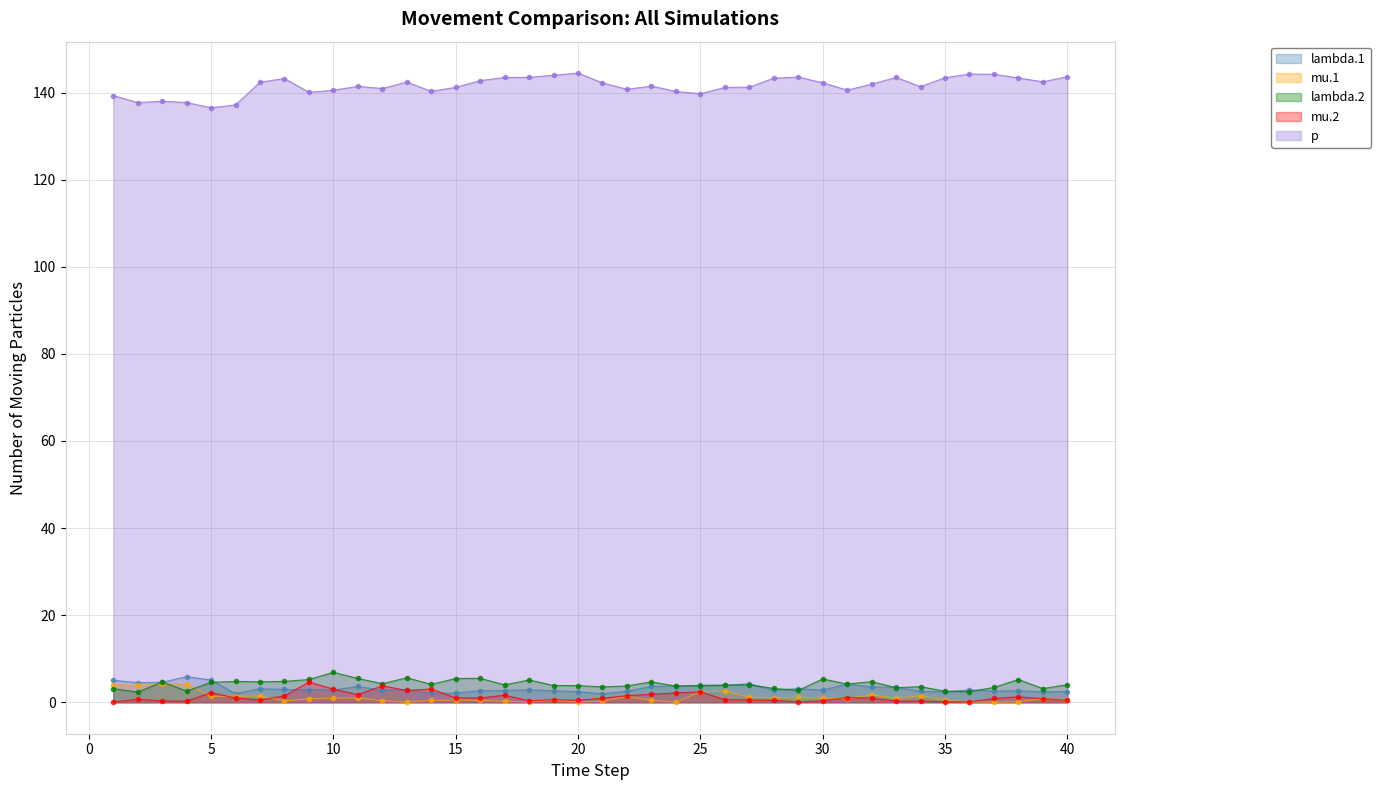

Reading left to right, what are all the values shown in this chart?

lambda.1: 1=5.0	2=4.5	3=4.6	4=5.9	5=5.1	6=2.0	7=3.1	8=2.9	9=2.9	10=2.8	11=3.6	12=2.8	13=2.9	14=2.1	15=2.1	16=2.6	17=2.7	18=2.9	19=2.6	20=2.4	21=1.9	22=2.5	23=3.7	24=3.7	25=3.9	26=3.9	27=4.2	28=2.8	29=3.1	30=2.8	31=4.2	32=3.5	33=3.5	34=2.5	35=2.4	36=2.9	37=2.6	38=2.6	39=2.4	40=2.4
mu.1: 1=4.0	2=3.9	3=4.1	4=4.2	5=1.3	6=1.4	7=1.4	8=0.3	9=0.8	10=0.9	11=1.0	12=0.3	13=0.0	14=0.4	15=0.5	16=0.4	17=0.2	18=0.1	19=0.5	20=0.1	21=0.2	22=1.4	23=0.4	24=0.0	25=2.4	26=2.6	27=1.2	28=1.0	29=1.1	30=0.9	31=0.8	32=1.7	33=0.9	34=1.5	35=0.5	36=0.0	37=0.1	38=0.1	39=0.8	40=0.5
lambda.2: 1=3.1	2=2.3	3=4.7	4=2.6	5=4.6	6=4.8	7=4.7	8=4.8	9=5.2	10=6.9	11=5.5	12=4.3	13=5.6	14=4.1	15=5.5	16=5.5	17=4.0	18=5.1	19=3.8	20=3.8	21=3.5	22=3.7	23=4.7	24=3.7	25=3.8	26=3.9	27=4.0	28=3.2	29=2.7	30=5.3	31=4.2	32=4.7	33=3.4	34=3.6	35=2.5	36=2.4	37=3.4	38=5.2	39=3.1	40=4.0
mu.2: 1=0.1	2=0.7	3=0.3	4=0.3	5=2.2	6=1.0	7=0.5	8=1.5	9=4.6	10=3.0	11=1.8	12=3.8	13=2.7	14=3.0	15=1.0	16=1.0	17=1.6	18=0.3	19=0.6	20=0.5	21=0.9	22=1.5	23=1.9	24=2.1	25=2.4	26=0.6	27=0.5	28=0.4	29=0.1	30=0.4	31=1.1	32=0.9	33=0.3	34=0.3	35=0.1	36=0.1	37=0.9	38=1.2	39=0.8	40=0.5
p: 1=139.3	2=137.7	3=138.0	4=137.7	5=136.5	6=137.2	7=142.4	8=143.2	9=140.1	10=140.5	11=141.4	12=140.9	13=142.4	14=140.3	15=141.2	16=142.8	17=143.5	18=143.5	19=144.0	20=144.5	21=142.2	22=140.8	23=141.5	24=140.3	25=139.7	26=141.2	27=141.3	28=143.3	29=143.6	30=142.3	31=140.6	32=141.9	33=143.5	34=141.4	35=143.4	36=144.3	37=144.2	38=143.4	39=142.5	40=143.7